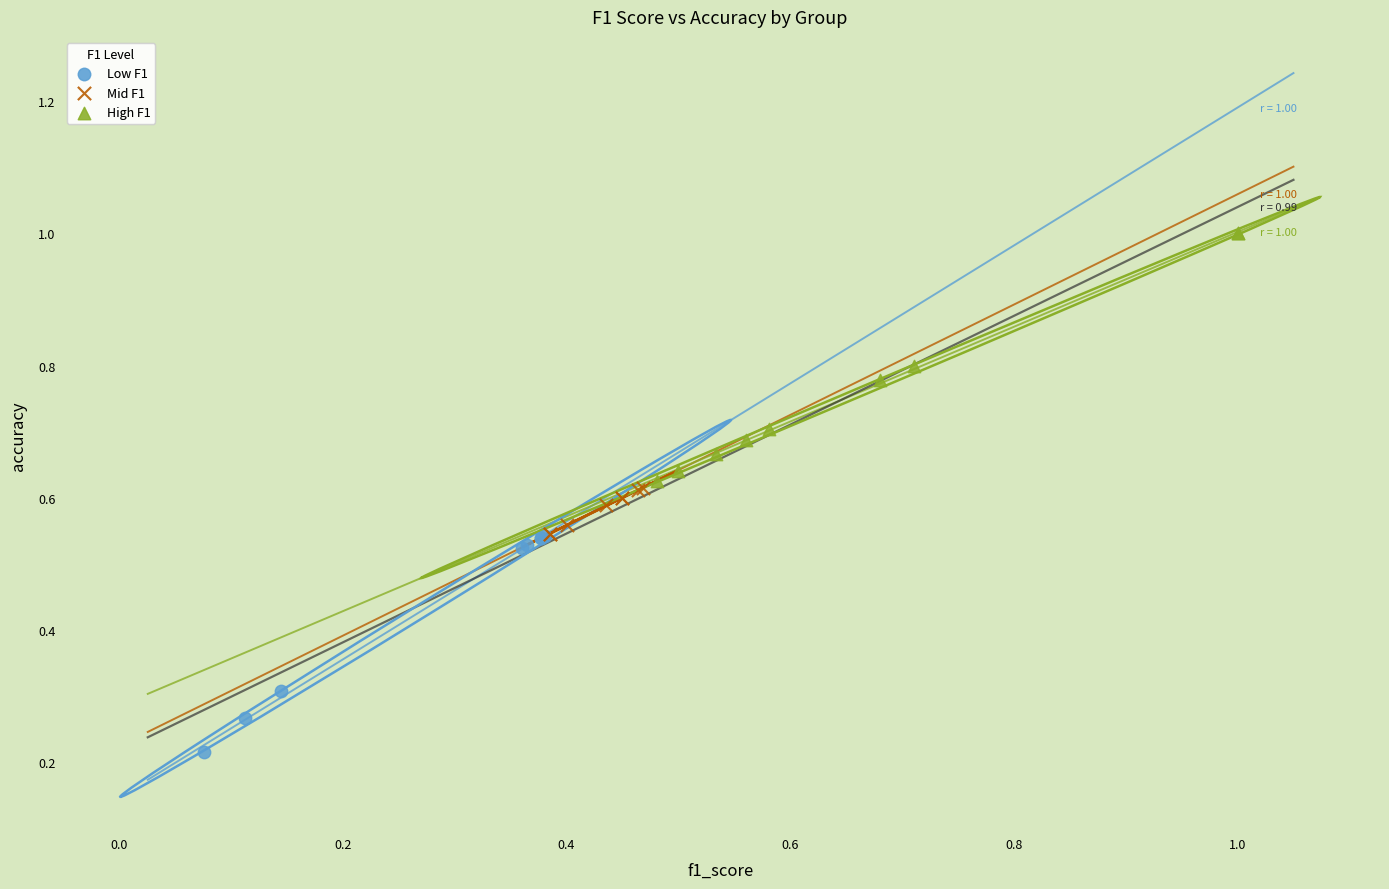

Which series contains the lowest Y value?

Low F1